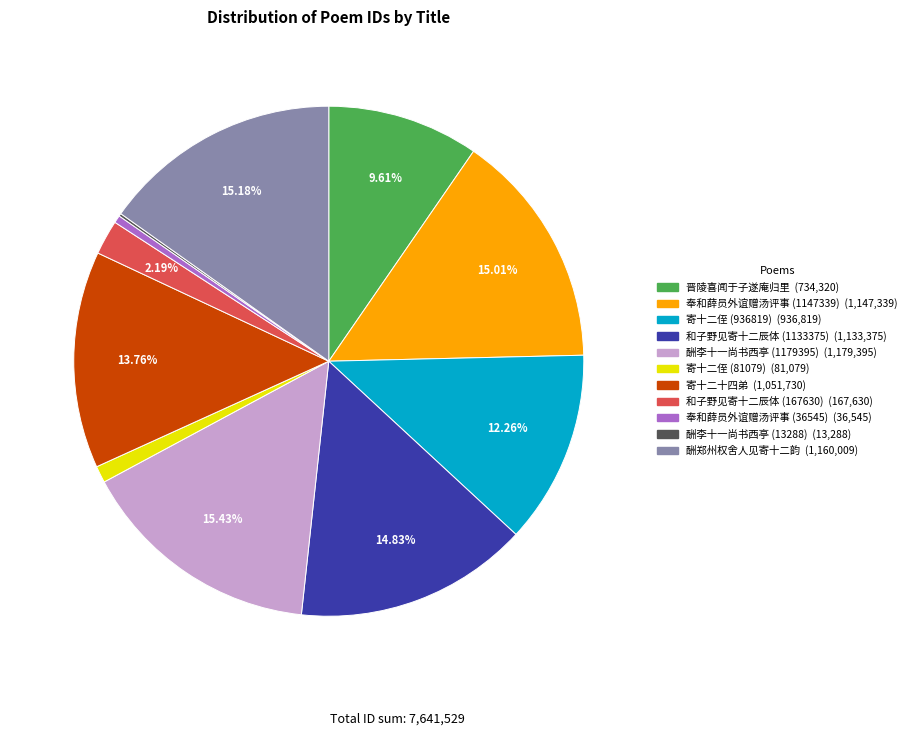

Is there any slice that represents more than half of the pie?

No